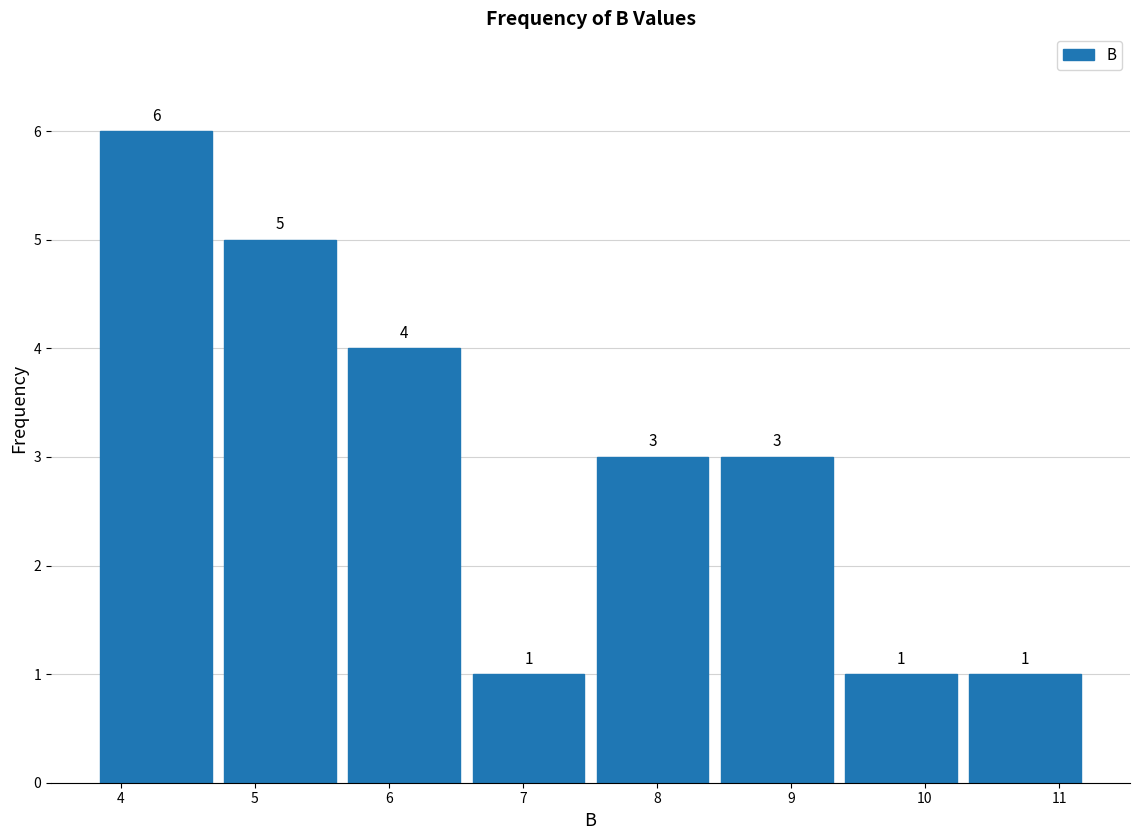

Which range on the x-axis has the tallest bar?

3.8 to 4.7